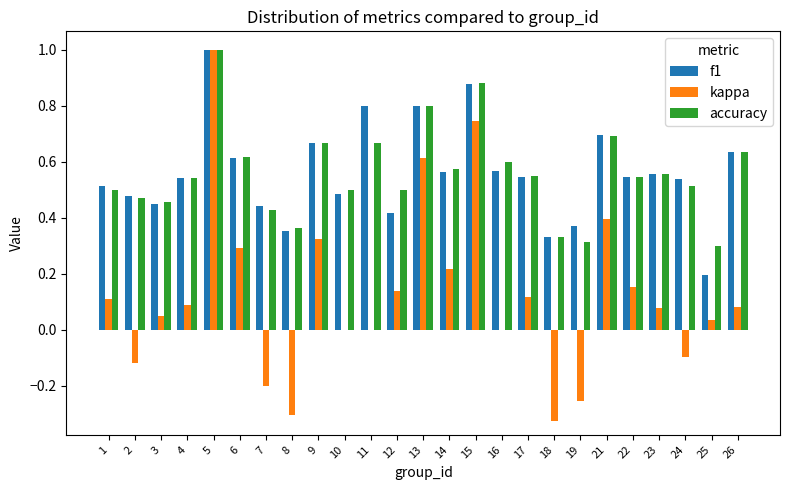

What are all the series names shown in the legend?

f1, kappa, accuracy